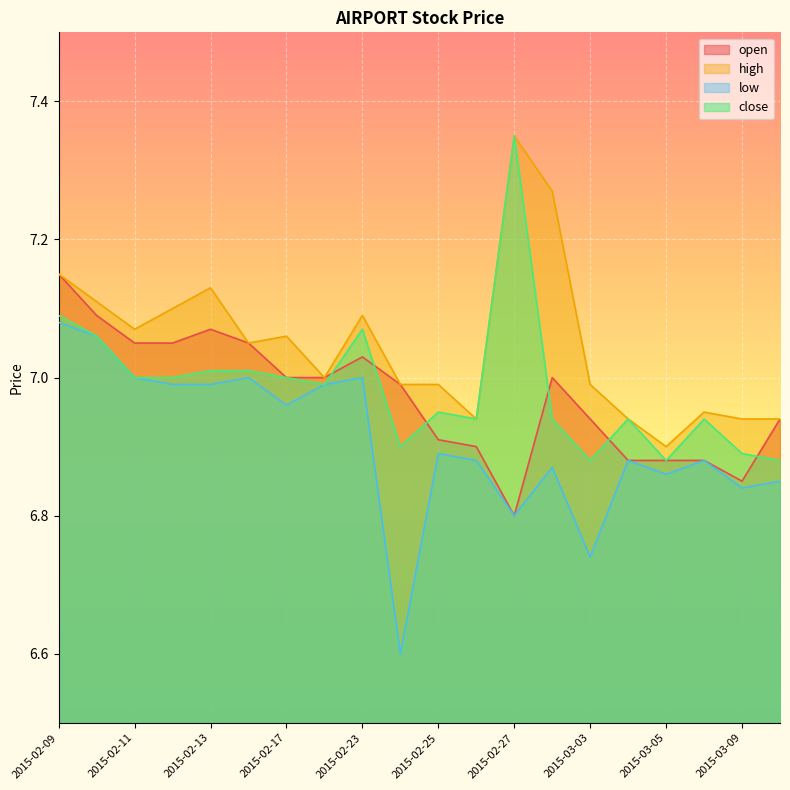

What is the value of the high point at the 8th from the left?

7.0